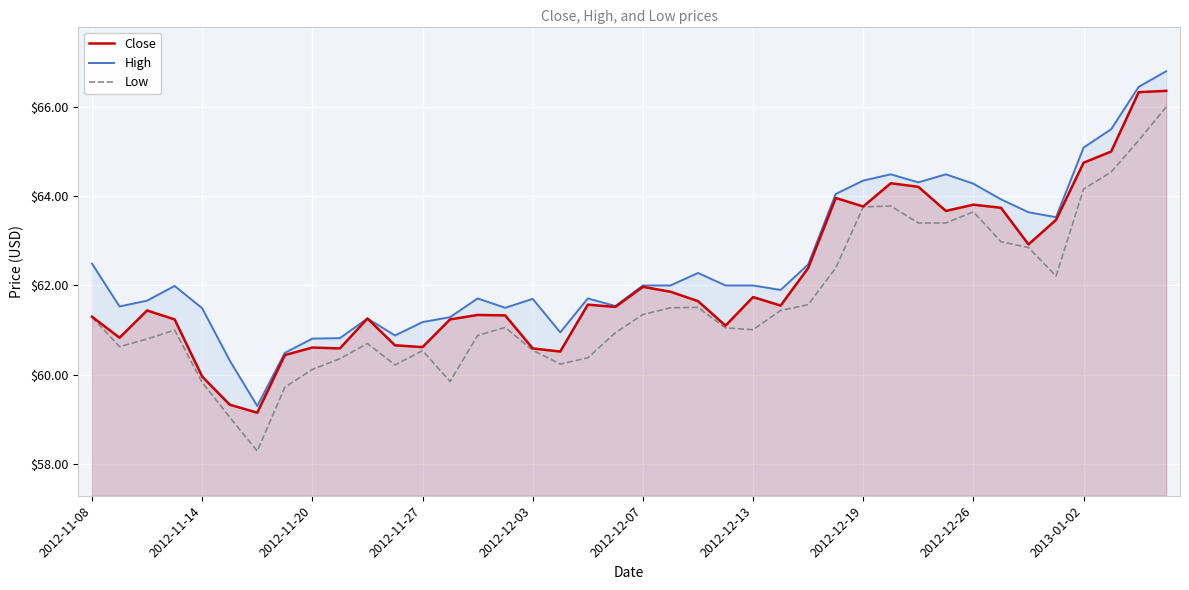

How many interior local peaks does the High series have?

8